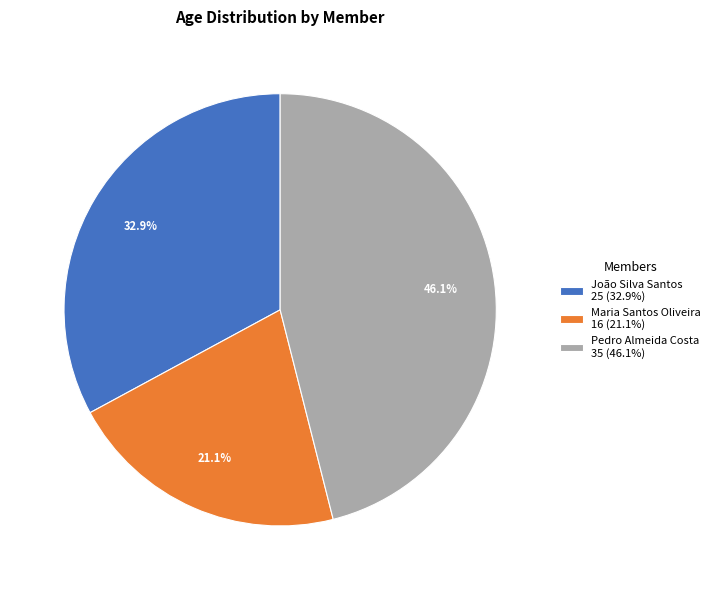

How many segments does this pie chart have?

3